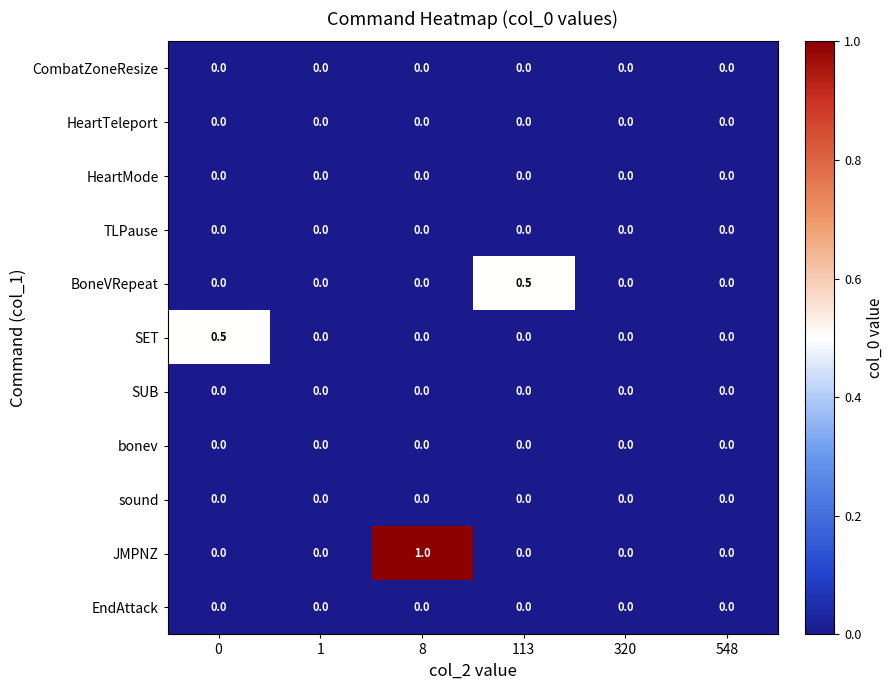

Which series has the largest range (max minus min)?

JMPNZ